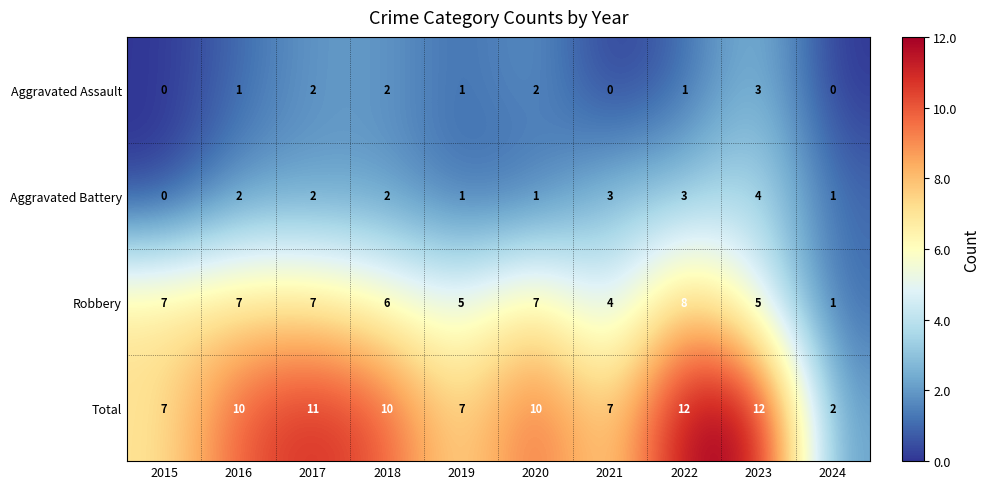

Rank the series at 2016 from highest to lowest value.

Total, Robbery, Aggravated Battery, Aggravated Assault